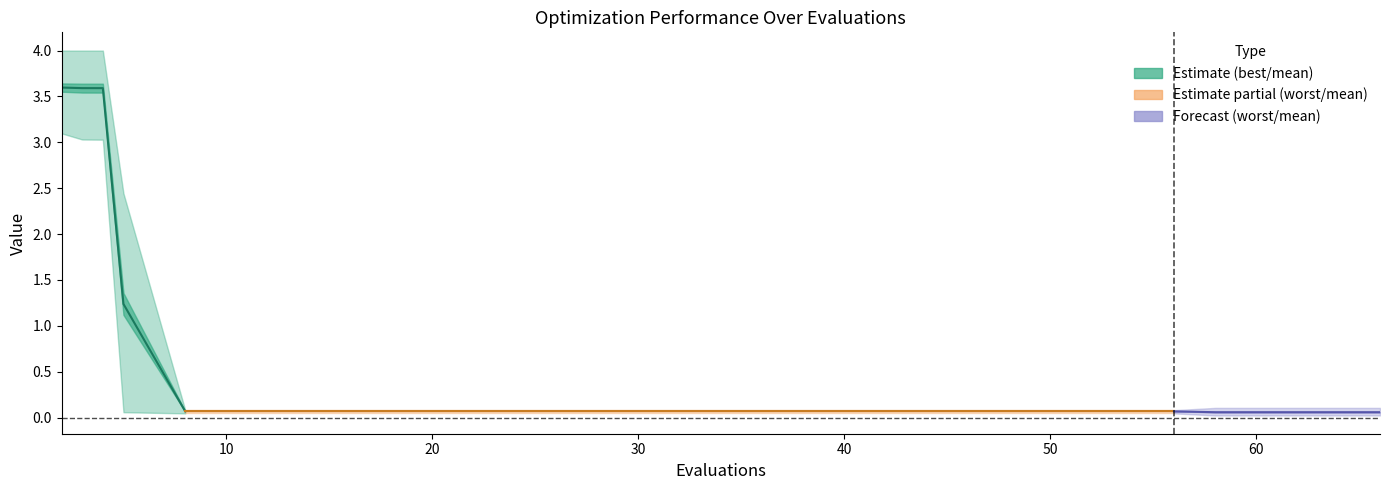

At which category is the sum across all series the highest?

2